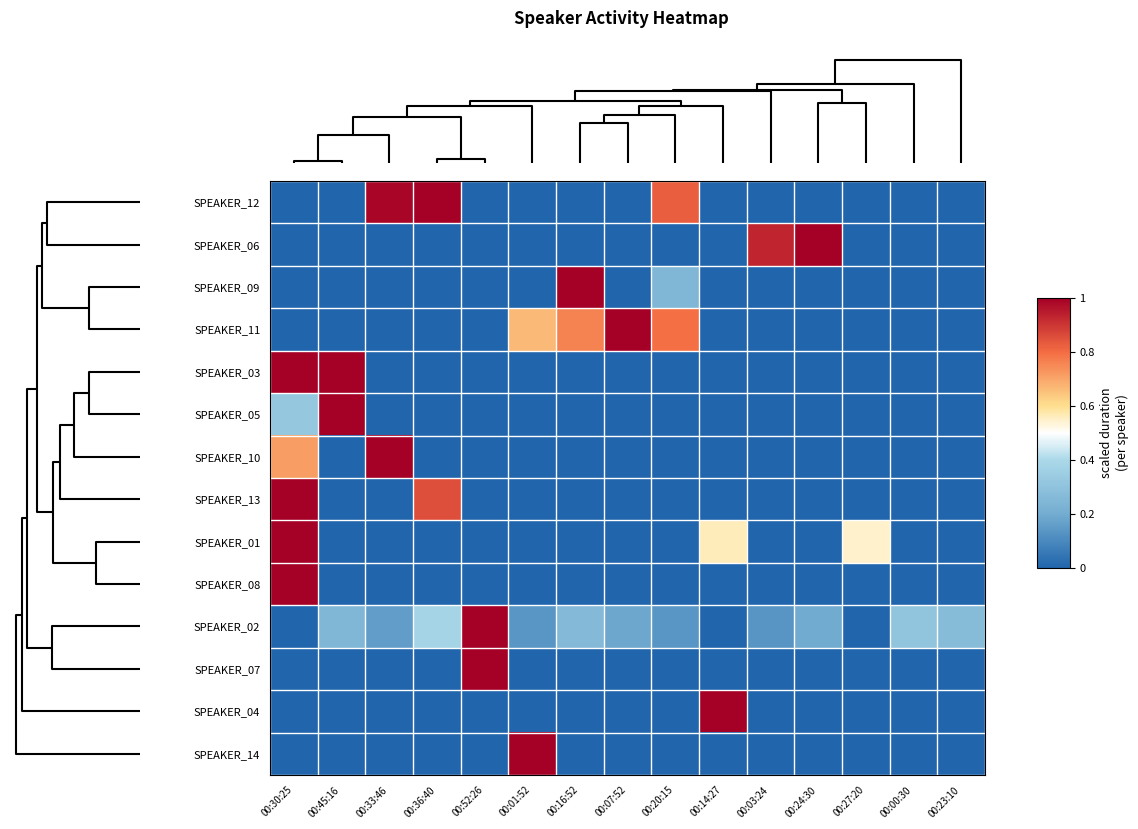

Reading right to left, what are all the values shown in this chart?

SPEAKER_12: 00:23:10=0.0	00:00:30=0.0	00:27:20=0.0	00:24:30=0.0	00:03:24=0.0	00:14:27=0.0	00:20:15=0.8	00:07:52=0.0	00:16:52=0.0	00:01:52=0.0	00:52:26=0.0	00:36:40=1.0	00:33:46=1.0	00:45:16=0.0	00:30:25=0.0
SPEAKER_06: 00:23:10=0.0	00:00:30=0.0	00:27:20=0.0	00:24:30=1.0	00:03:24=0.9	00:14:27=0.0	00:20:15=0.0	00:07:52=0.0	00:16:52=0.0	00:01:52=0.0	00:52:26=0.0	00:36:40=0.0	00:33:46=0.0	00:45:16=0.0	00:30:25=0.0
SPEAKER_09: 00:23:10=0.0	00:00:30=0.0	00:27:20=0.0	00:24:30=0.0	00:03:24=0.0	00:14:27=0.0	00:20:15=0.2	00:07:52=0.0	00:16:52=1.0	00:01:52=0.0	00:52:26=0.0	00:36:40=0.0	00:33:46=0.0	00:45:16=0.0	00:30:25=0.0
SPEAKER_11: 00:23:10=0.0	00:00:30=0.0	00:27:20=0.0	00:24:30=0.0	00:03:24=0.0	00:14:27=0.0	00:20:15=0.8	00:07:52=1.0	00:16:52=0.8	00:01:52=0.7	00:52:26=0.0	00:36:40=0.0	00:33:46=0.0	00:45:16=0.0	00:30:25=0.0
SPEAKER_03: 00:23:10=0.0	00:00:30=0.0	00:27:20=0.0	00:24:30=0.0	00:03:24=0.0	00:14:27=0.0	00:20:15=0.0	00:07:52=0.0	00:16:52=0.0	00:01:52=0.0	00:52:26=0.0	00:36:40=0.0	00:33:46=0.0	00:45:16=1.0	00:30:25=1.0
SPEAKER_05: 00:23:10=0.0	00:00:30=0.0	00:27:20=0.0	00:24:30=0.0	00:03:24=0.0	00:14:27=0.0	00:20:15=0.0	00:07:52=0.0	00:16:52=0.0	00:01:52=0.0	00:52:26=0.0	00:36:40=0.0	00:33:46=0.0	00:45:16=1.0	00:30:25=0.3
SPEAKER_10: 00:23:10=0.0	00:00:30=0.0	00:27:20=0.0	00:24:30=0.0	00:03:24=0.0	00:14:27=0.0	00:20:15=0.0	00:07:52=0.0	00:16:52=0.0	00:01:52=0.0	00:52:26=0.0	00:36:40=0.0	00:33:46=1.0	00:45:16=0.0	00:30:25=0.7
SPEAKER_13: 00:23:10=0.0	00:00:30=0.0	00:27:20=0.0	00:24:30=0.0	00:03:24=0.0	00:14:27=0.0	00:20:15=0.0	00:07:52=0.0	00:16:52=0.0	00:01:52=0.0	00:52:26=0.0	00:36:40=0.9	00:33:46=0.0	00:45:16=0.0	00:30:25=1.0
SPEAKER_01: 00:23:10=0.0	00:00:30=0.0	00:27:20=0.5	00:24:30=0.0	00:03:24=0.0	00:14:27=0.6	00:20:15=0.0	00:07:52=0.0	00:16:52=0.0	00:01:52=0.0	00:52:26=0.0	00:36:40=0.0	00:33:46=0.0	00:45:16=0.0	00:30:25=1.0
SPEAKER_08: 00:23:10=0.0	00:00:30=0.0	00:27:20=0.0	00:24:30=0.0	00:03:24=0.0	00:14:27=0.0	00:20:15=0.0	00:07:52=0.0	00:16:52=0.0	00:01:52=0.0	00:52:26=0.0	00:36:40=0.0	00:33:46=0.0	00:45:16=0.0	00:30:25=1.0
SPEAKER_02: 00:23:10=0.3	00:00:30=0.3	00:27:20=0.0	00:24:30=0.2	00:03:24=0.1	00:14:27=0.0	00:20:15=0.1	00:07:52=0.2	00:16:52=0.3	00:01:52=0.1	00:52:26=1.0	00:36:40=0.4	00:33:46=0.2	00:45:16=0.2	00:30:25=0.0
SPEAKER_07: 00:23:10=0.0	00:00:30=0.0	00:27:20=0.0	00:24:30=0.0	00:03:24=0.0	00:14:27=0.0	00:20:15=0.0	00:07:52=0.0	00:16:52=0.0	00:01:52=0.0	00:52:26=1.0	00:36:40=0.0	00:33:46=0.0	00:45:16=0.0	00:30:25=0.0
SPEAKER_04: 00:23:10=0.0	00:00:30=0.0	00:27:20=0.0	00:24:30=0.0	00:03:24=0.0	00:14:27=1.0	00:20:15=0.0	00:07:52=0.0	00:16:52=0.0	00:01:52=0.0	00:52:26=0.0	00:36:40=0.0	00:33:46=0.0	00:45:16=0.0	00:30:25=0.0
SPEAKER_14: 00:23:10=0.0	00:00:30=0.0	00:27:20=0.0	00:24:30=0.0	00:03:24=0.0	00:14:27=0.0	00:20:15=0.0	00:07:52=0.0	00:16:52=0.0	00:01:52=1.0	00:52:26=0.0	00:36:40=0.0	00:33:46=0.0	00:45:16=0.0	00:30:25=0.0